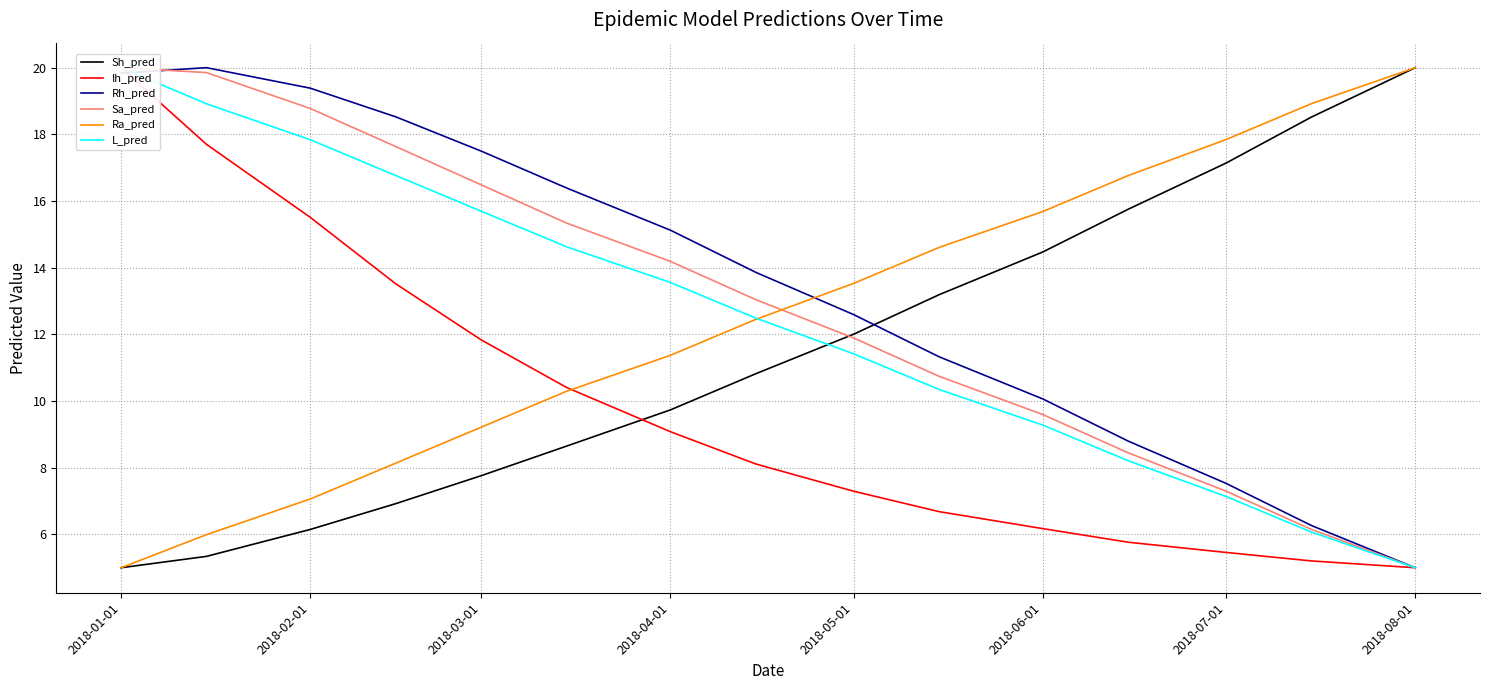

Which series has the largest total across all categories?

Rh_pred